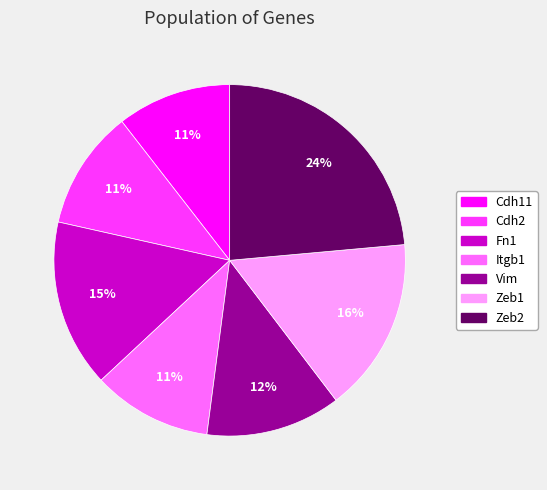

Do Zeb1 and Cdh11 together represent more than half of the pie?

No